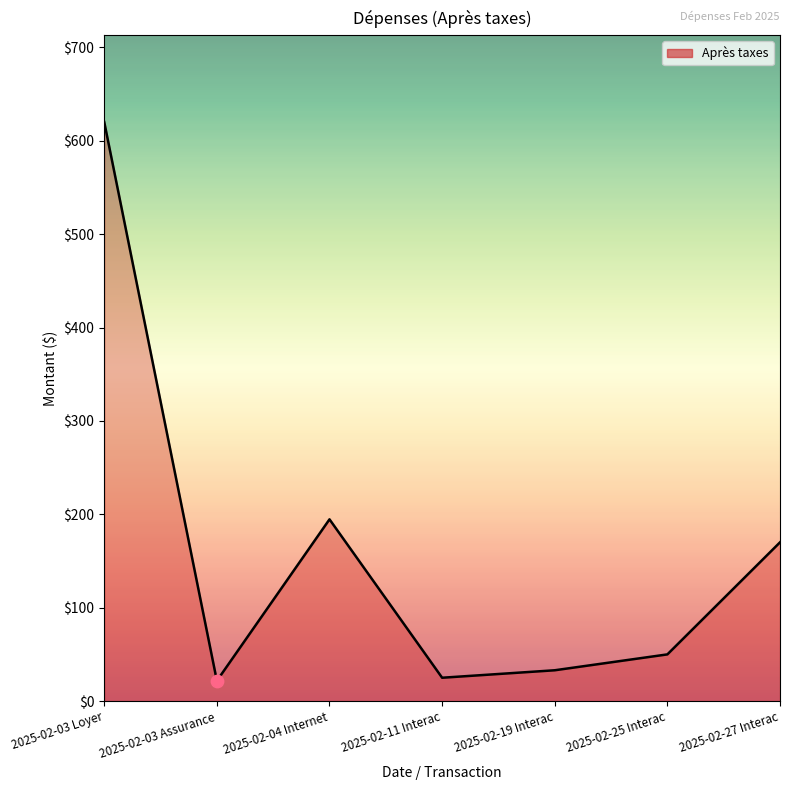

What is the change in value from 2025-02-03 Assurance to 2025-02-11 Interac?

+3.3